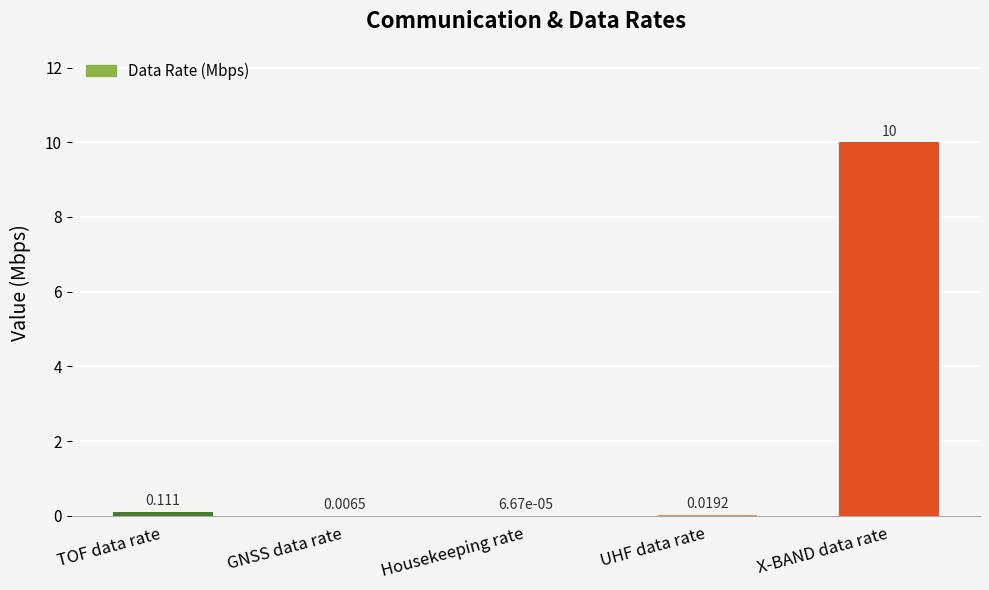

What is the greatest value displayed?

10.0